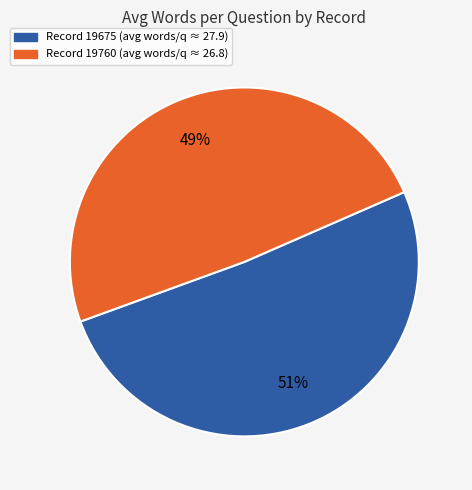

To the nearest percent, what is the difference between the largest and smallest slice percentages?

2%